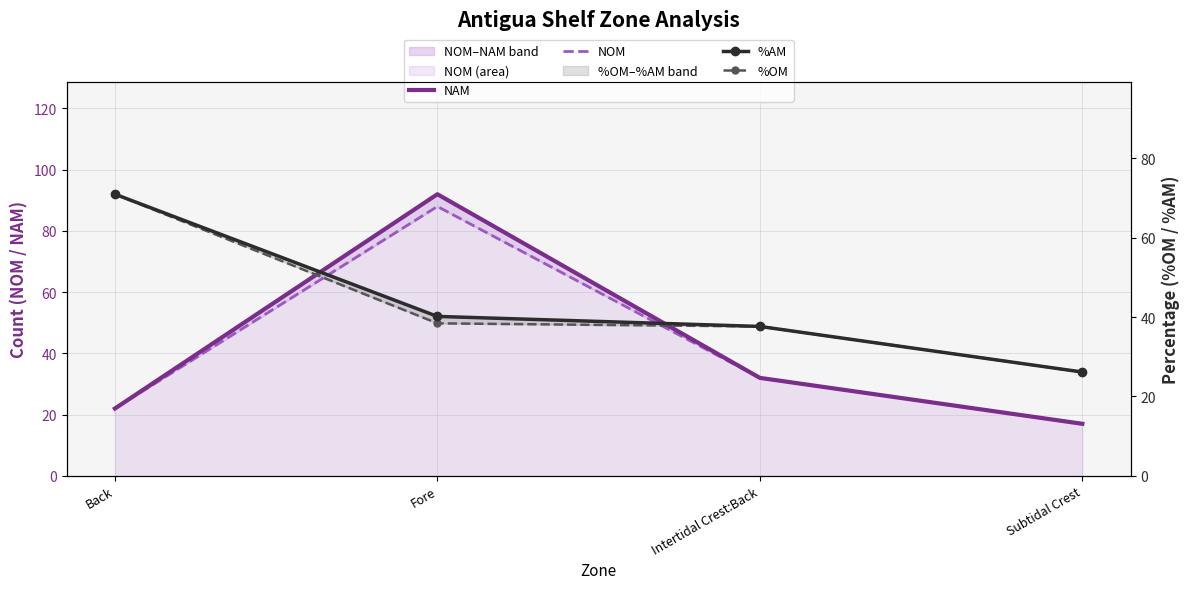

What is the value of the NAM point at the 2nd from the left?

92.0